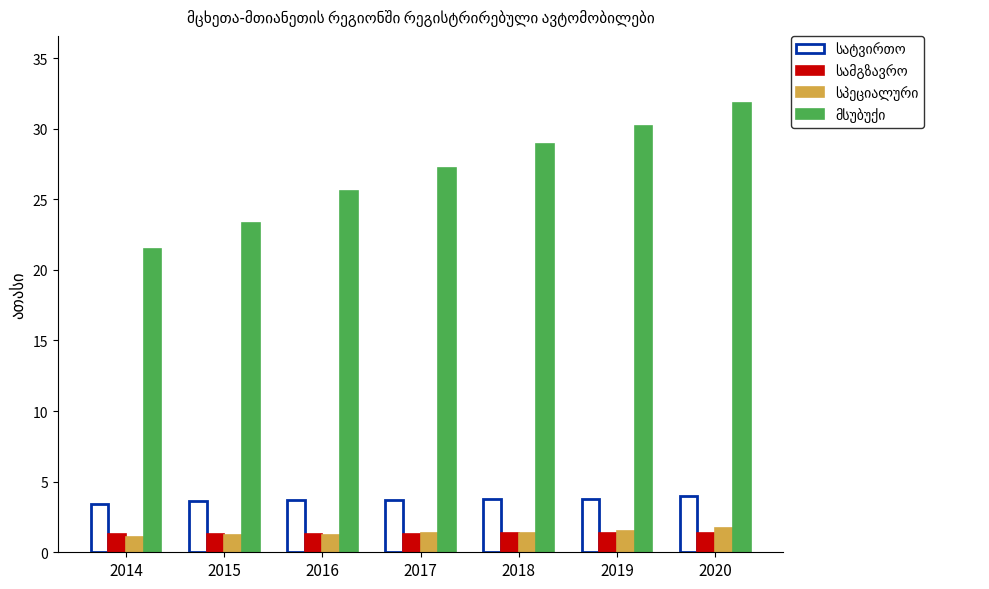

What is the total value across all series at 2019?

36.9